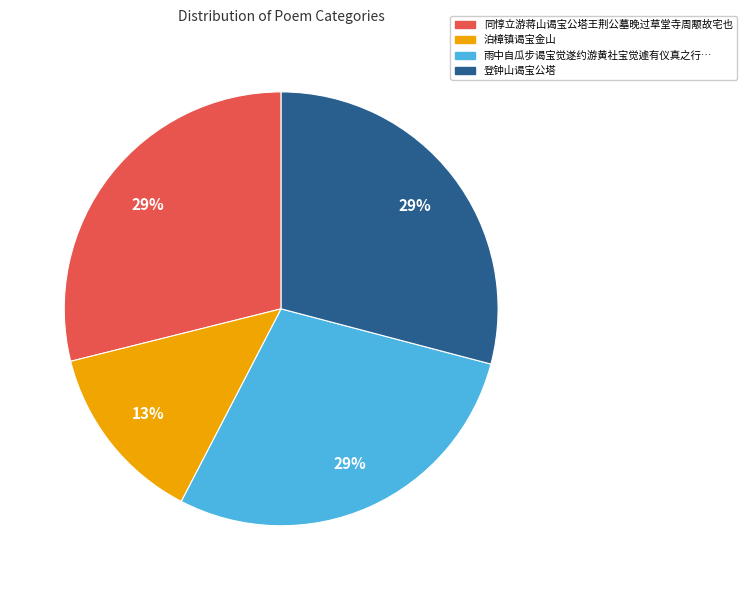

Count the number of slices in the pie.

4